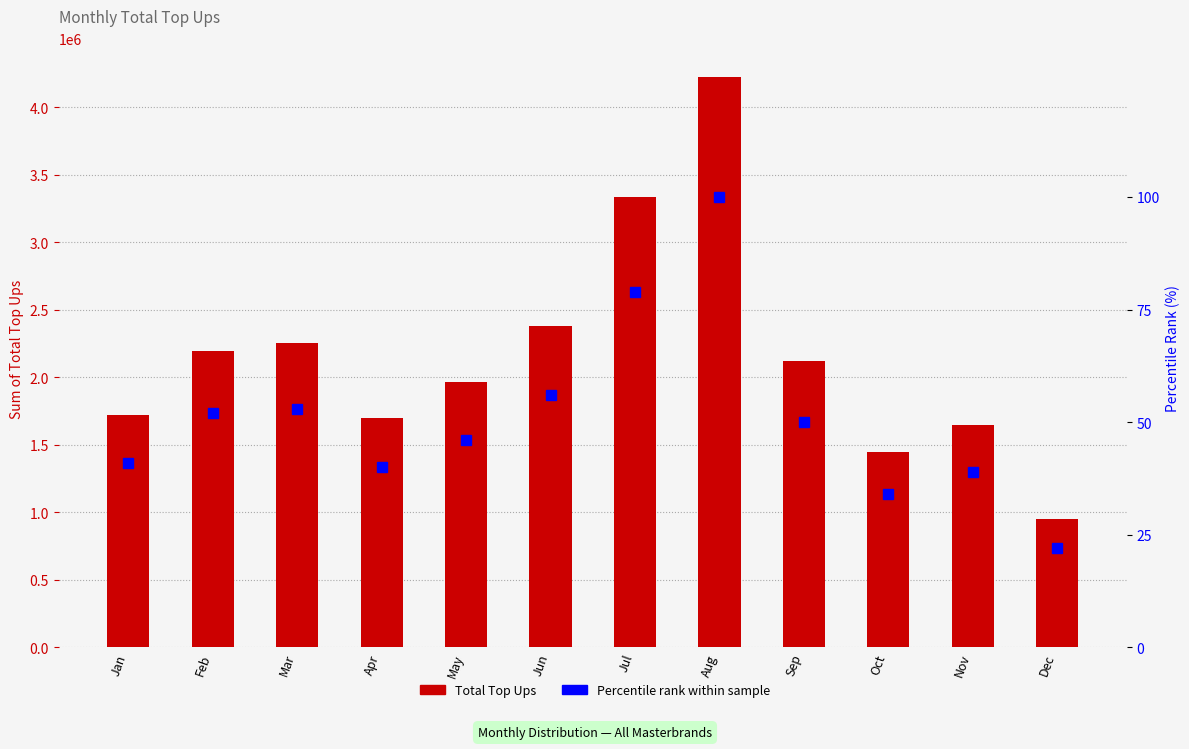

What is the sum of all Percentile rank within sample values?

612